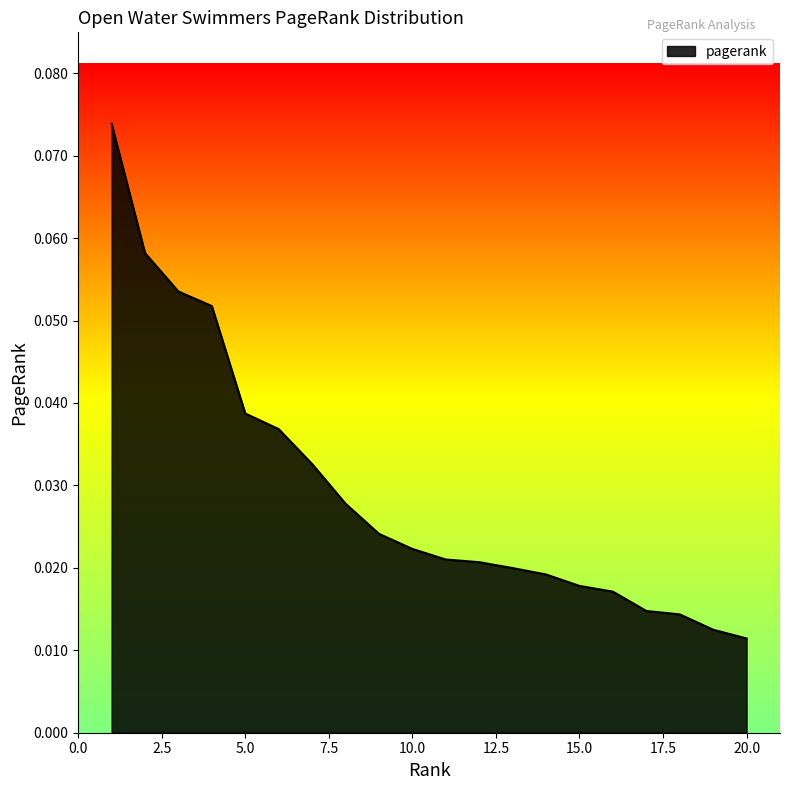

How many lines are shown in the chart?

1